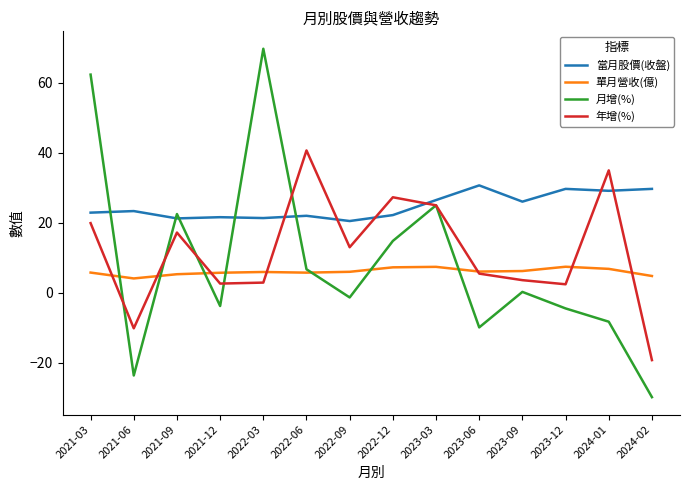

Between 2021-06 and 2021-12, which series saw the biggest shift?

月增(%)